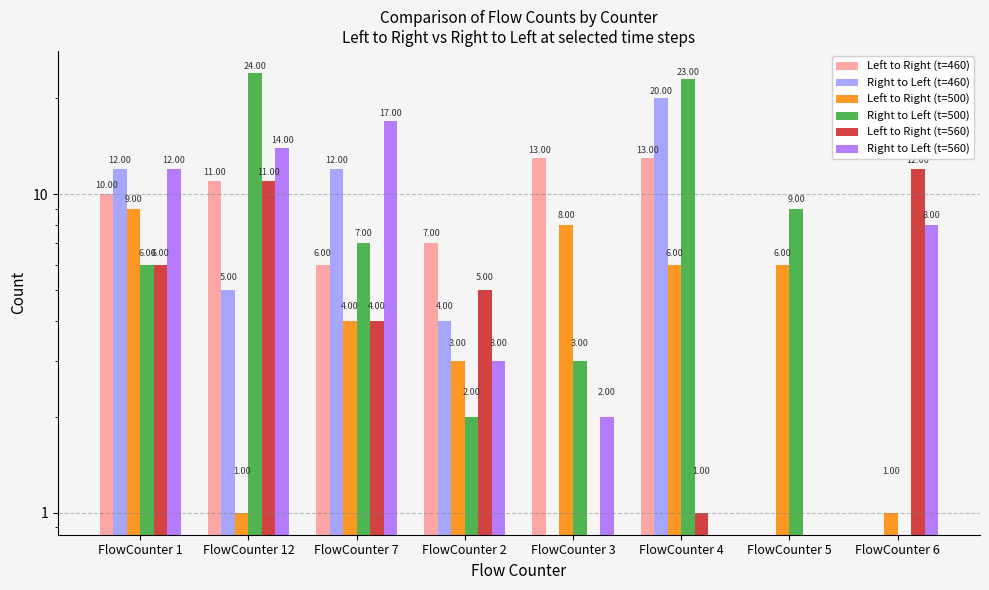

At which category does the chart reach its peak across all series?

FlowCounter 12